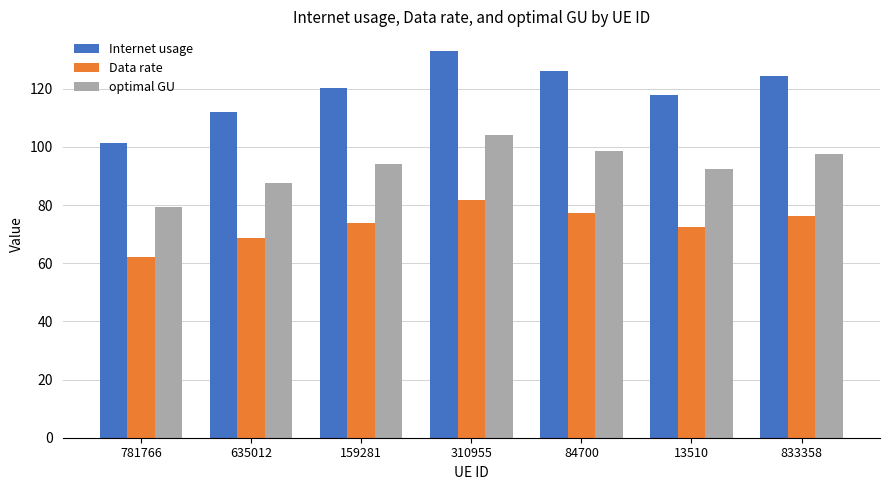

At 781766, list the series in order from largest to smallest.

Internet usage, optimal GU, Data rate